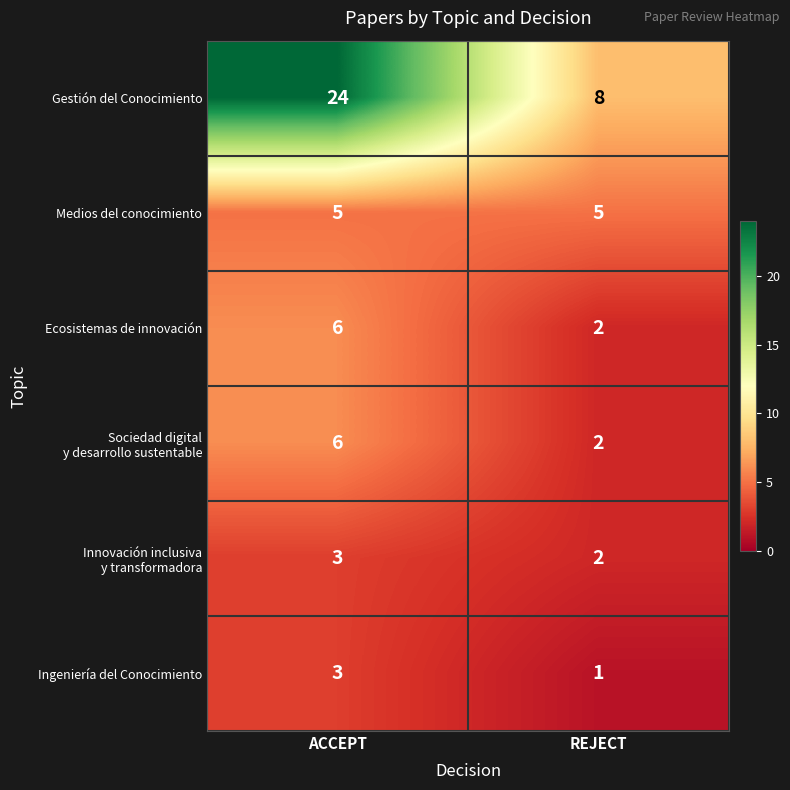

Count the number of data series in this chart.

6